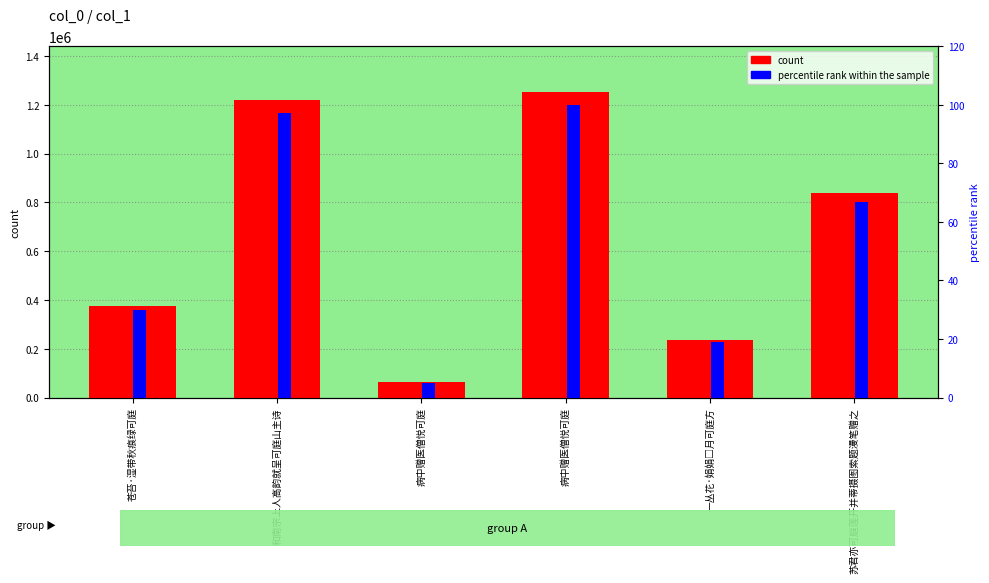

Reading left to right, transcribe all the data shown in this chart.

count: 苍苔·湿带秋痕绿可庭=376274.0	和南宗上人高韵就呈可庭山主诗=1218807.0	病中赠医僧悦可庭=63540.0	病中赠医僧悦可庭=1251804.0	一丛花·娟娟□月可庭方=235479.0	苏君亦可庭莲开并蒂摄图索题漫笔赠之=837432.0
percentile rank within the sample: 苍苔·湿带秋痕绿可庭=30.1	和南宗上人高韵就呈可庭山主诗=97.4	病中赠医僧悦可庭=5.1	病中赠医僧悦可庭=100.0	一丛花·娟娟□月可庭方=18.8	苏君亦可庭莲开并蒂摄图索题漫笔赠之=66.9